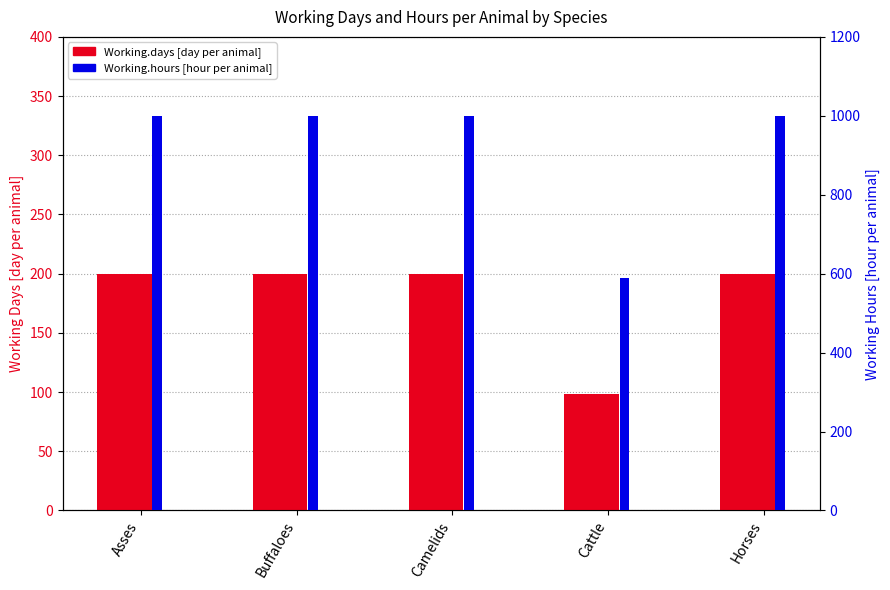

Reading left to right, transcribe all the data shown in this chart.

Working.days [day per animal]: 200.0	200.0	200.0	98.1	200.0
Working.hours [hour per animal]: 1000.0	1000.0	1000.0	588.7	1000.0